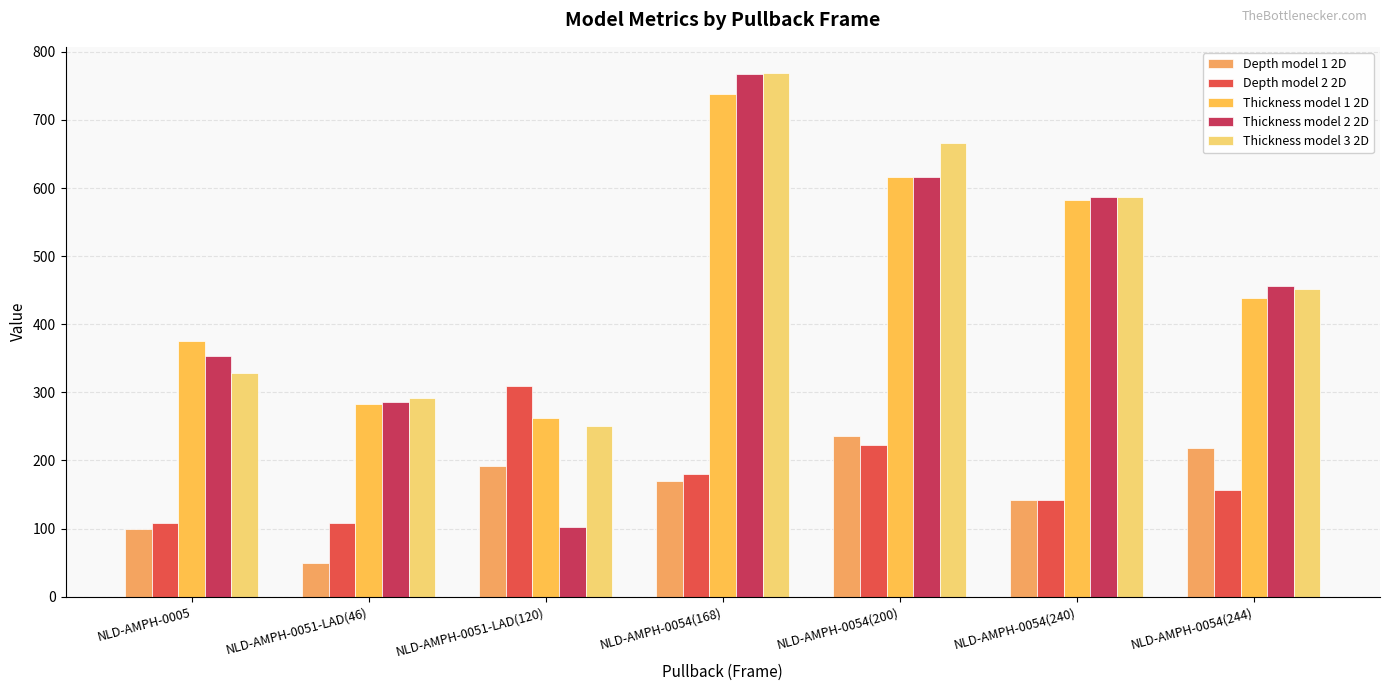

At which label does Thickness model 3 2D first exceed 452?

NLD-AMPH-0054(168)